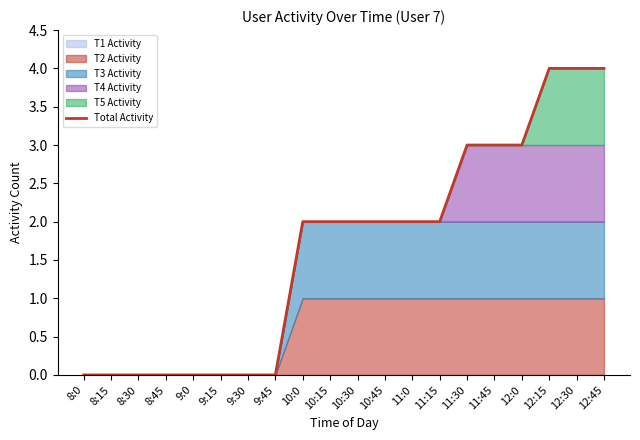

List the labels in order of value, smallest first.

8:0, 8:15, 8:30, 8:45, 9:0, 9:15, 9:30, 9:45, 10:0, 10:15, 10:30, 10:45, 11:0, 11:15, 11:30, 11:45, 12:0, 12:15, 12:30, 12:45